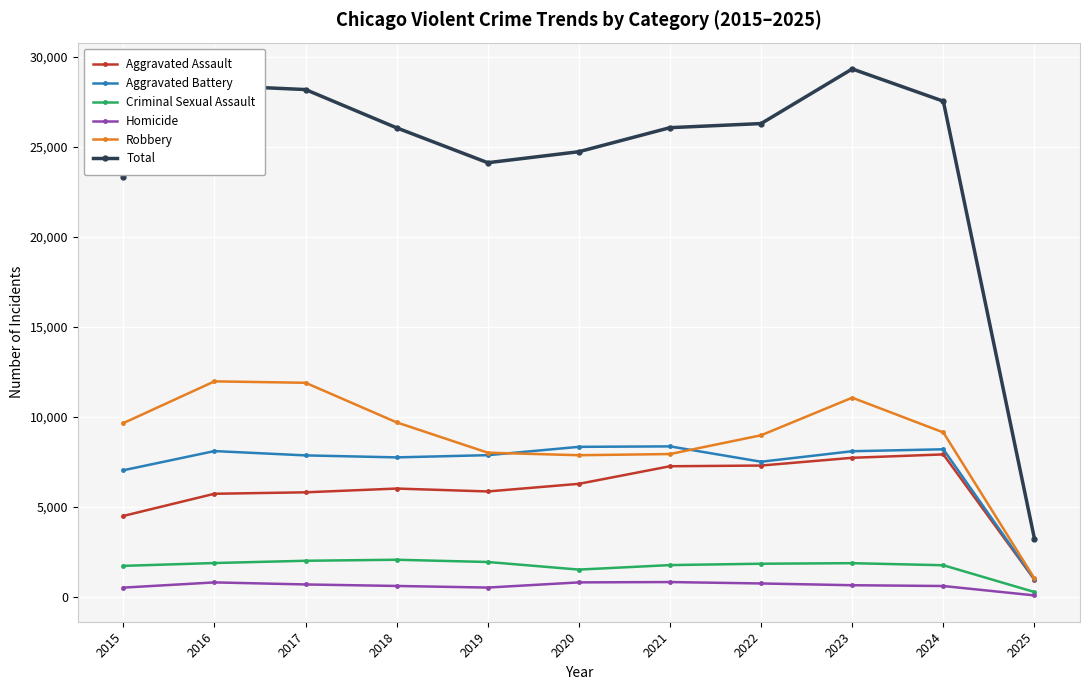

Which series has the largest range (max minus min)?

Total